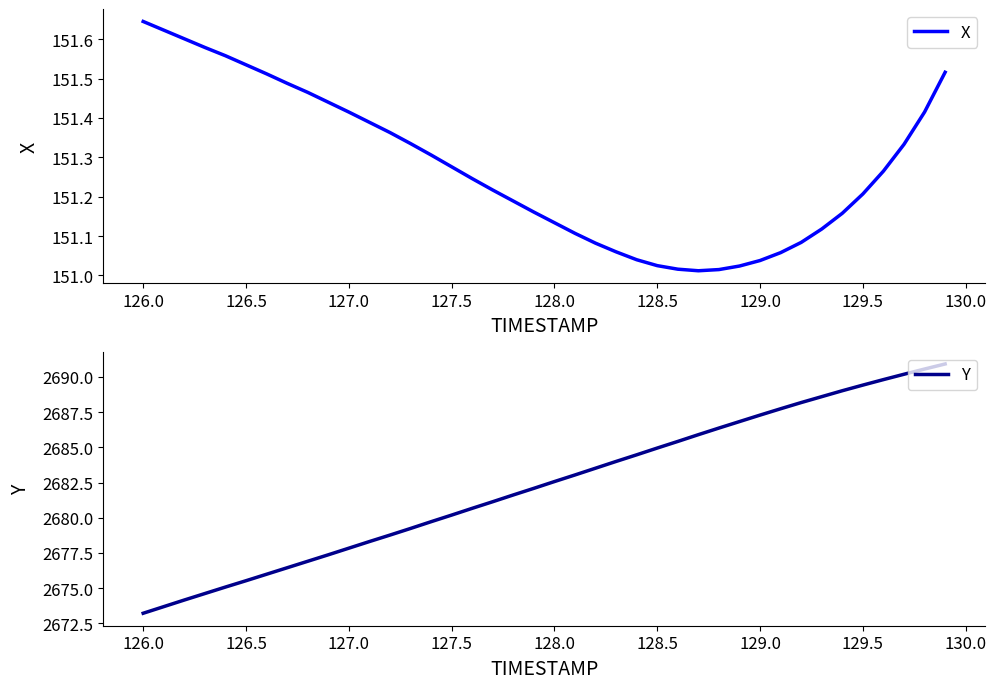

The value of X at 129.5 is 229.9. True or false?

False